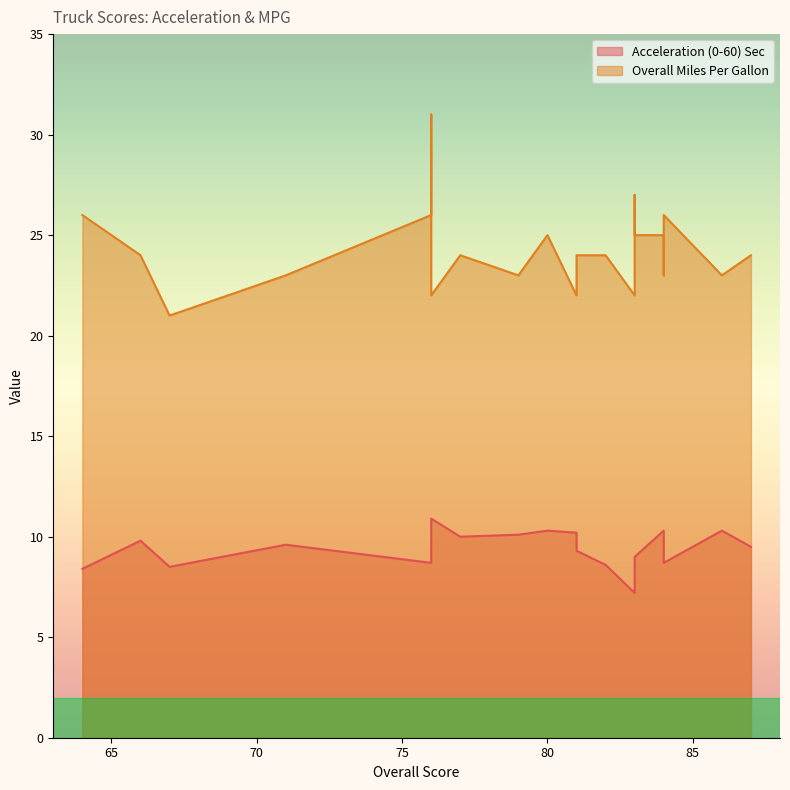

Is the value of Acceleration (0-60) Sec at 86 greater than the value of Overall Miles Per Gallon at 84?

No